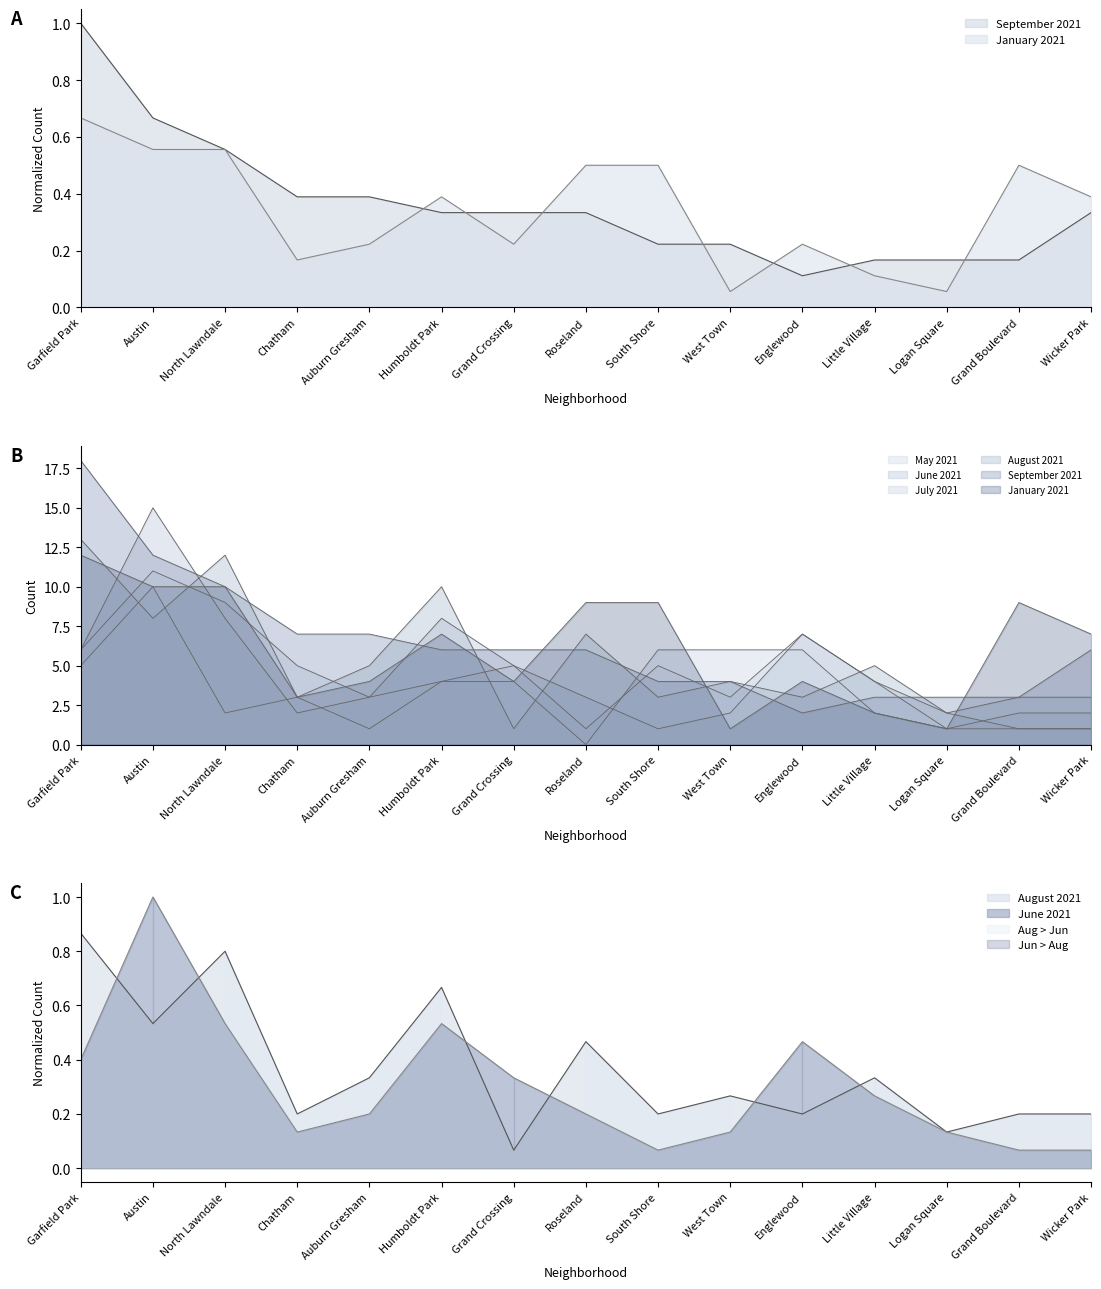

Which series has the largest total across all categories?

September 2021